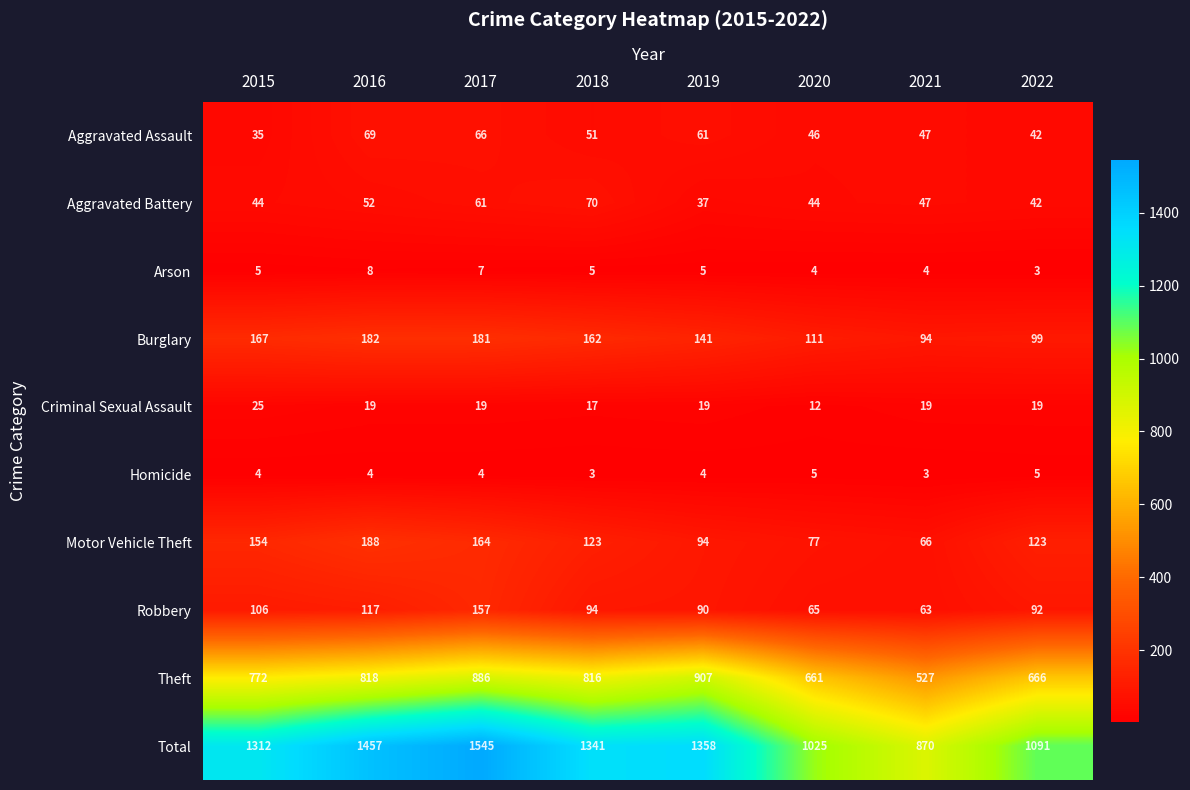

What value does the Homicide series have at 2018?

3